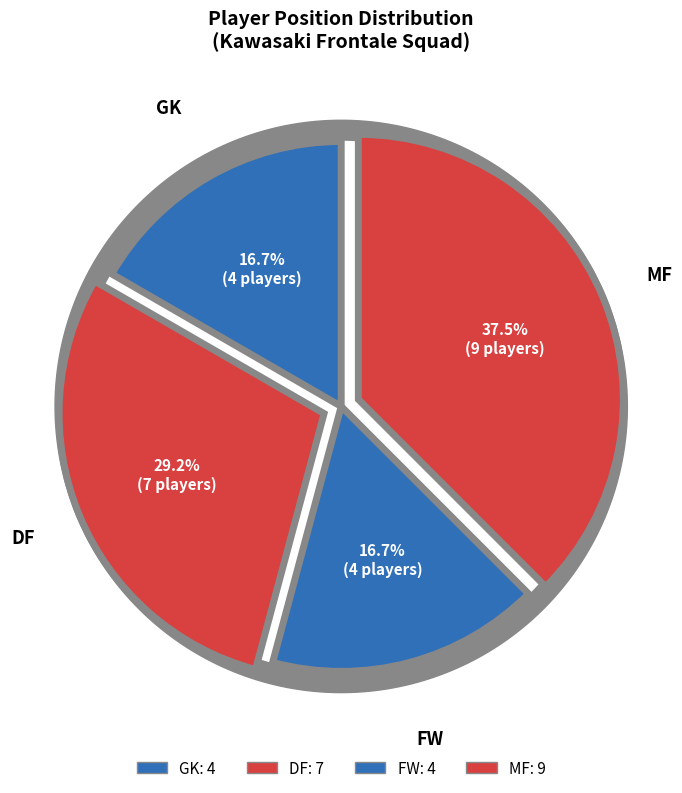

What is the smallest slice in the pie chart?

GK